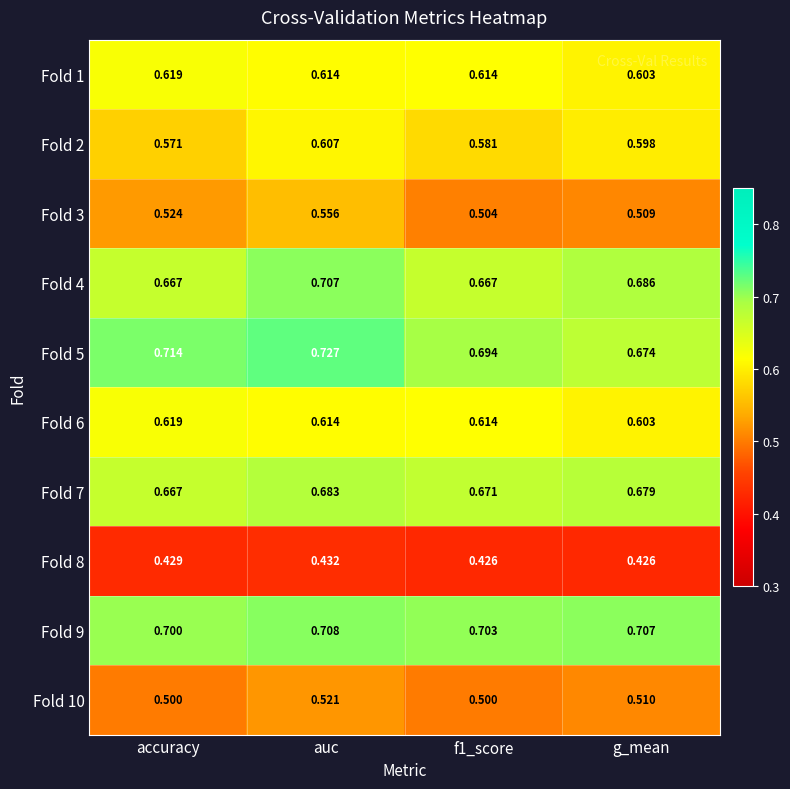

What is the spread (max minus min) of values at f1_score?

0.3